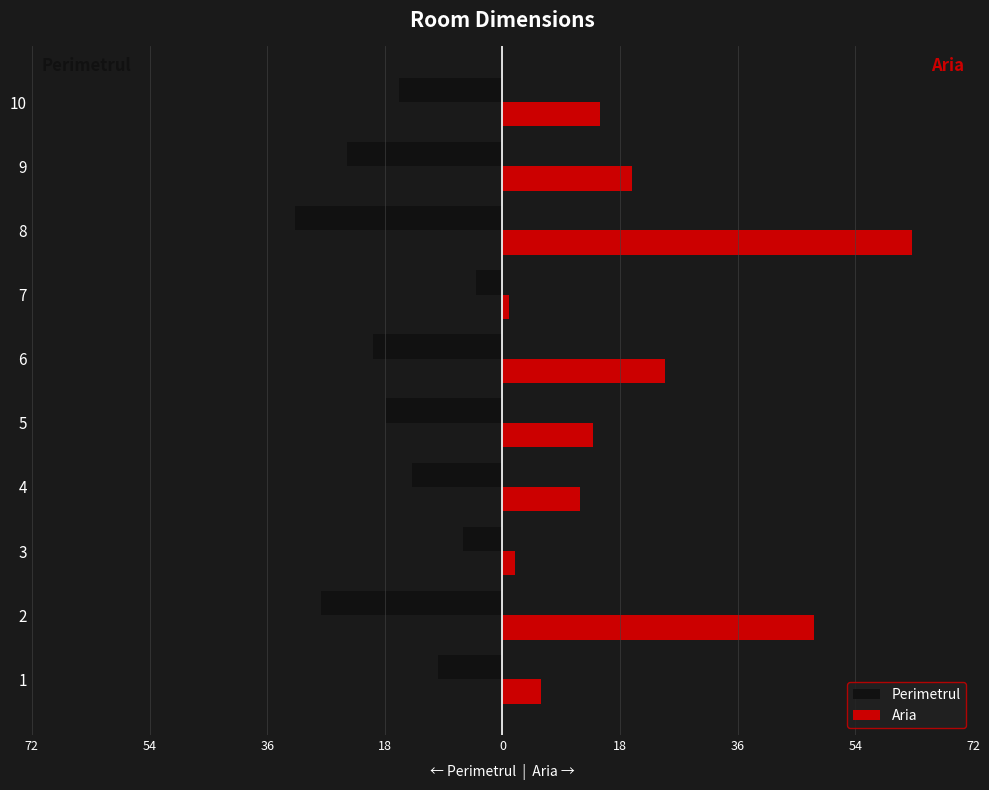

What are all the series names shown in the legend?

Perimetrul, Aria